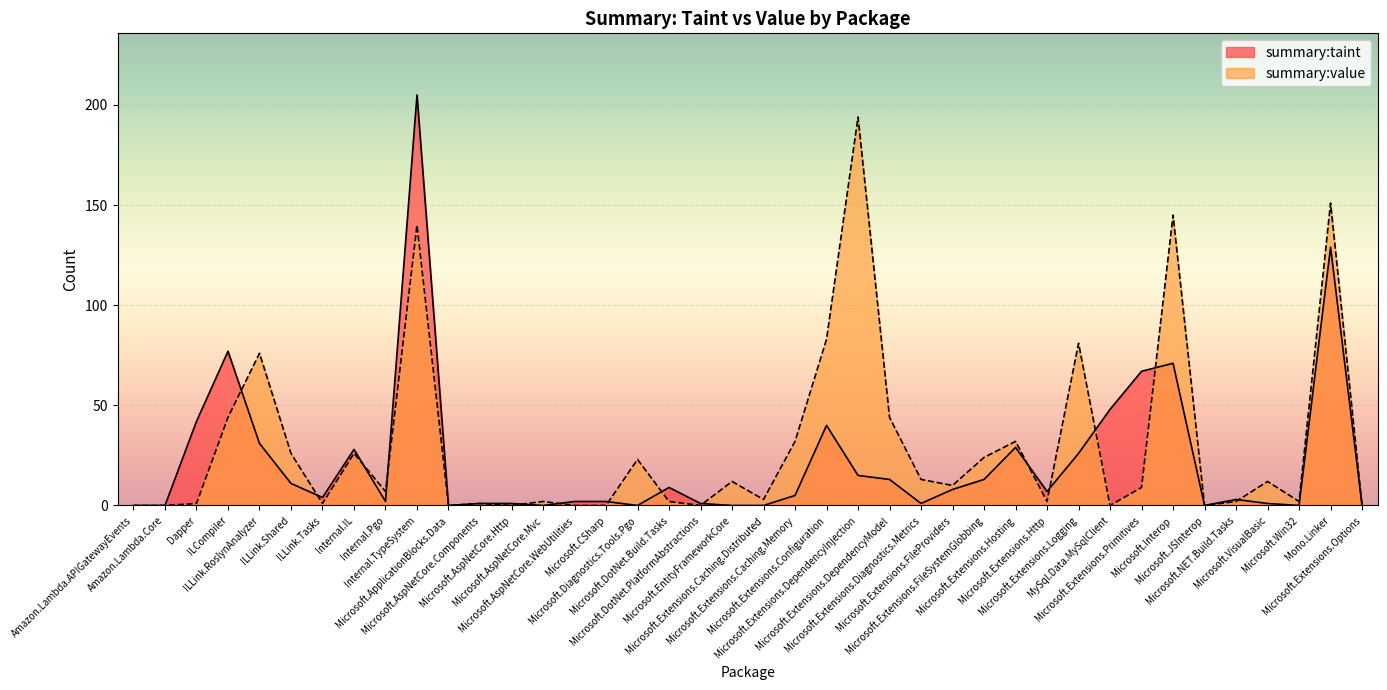

Which category has the highest value in the summary:value series?

Microsoft.Extensions.DependencyInjection